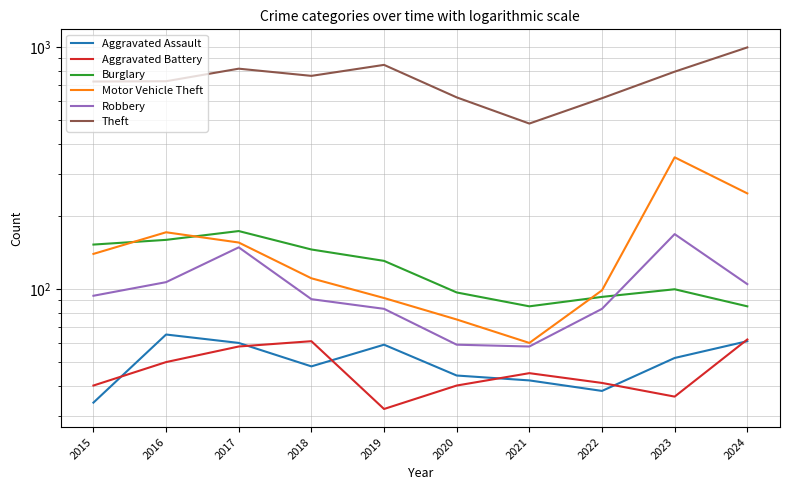

How many interior local valleys does the Robbery series have?

1